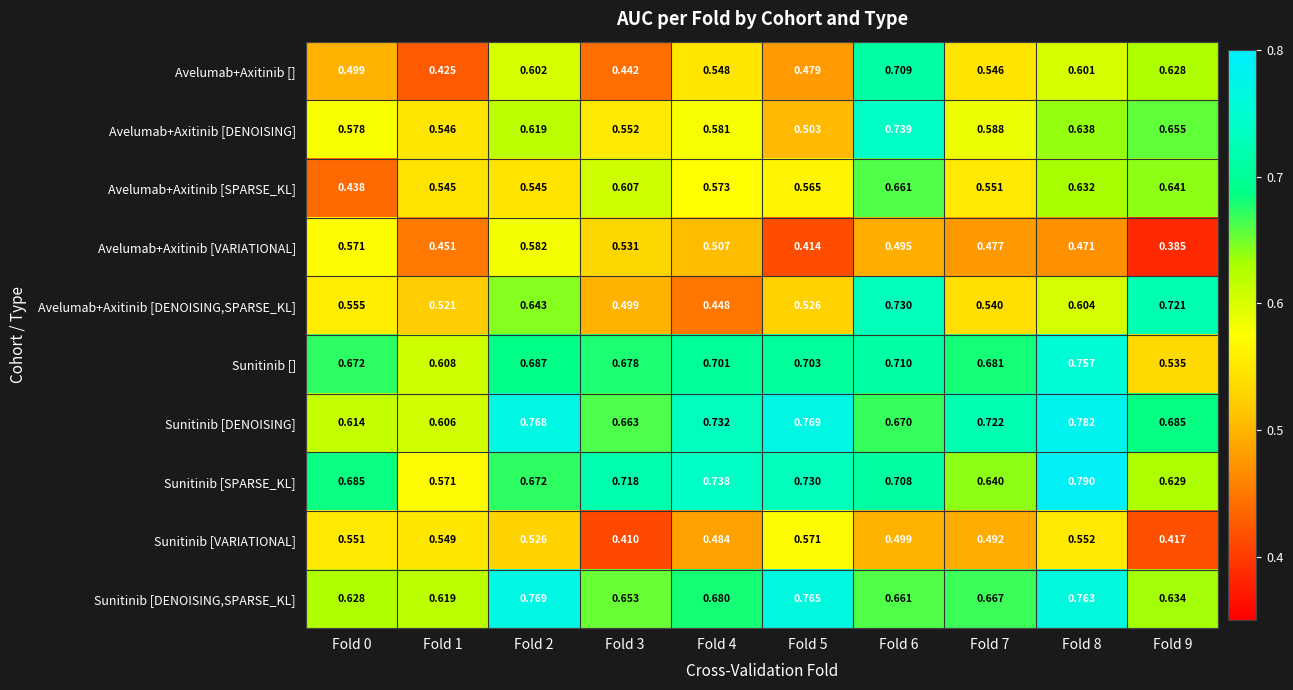

Rank the series by their maximum value, from lowest to highest.

Sunitinib [VARIATIONAL], Avelumab+Axitinib [VARIATIONAL], Avelumab+Axitinib [SPARSE_KL], Avelumab+Axitinib [], Avelumab+Axitinib [DENOISING,SPARSE_KL], Avelumab+Axitinib [DENOISING], Sunitinib [], Sunitinib [DENOISING,SPARSE_KL], Sunitinib [DENOISING], Sunitinib [SPARSE_KL]